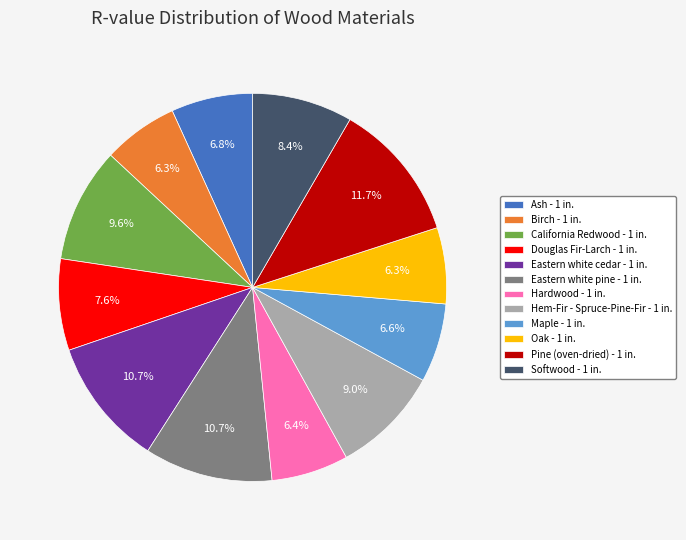

To the nearest percent, what portion does California Redwood - 1 in. represent?

10%